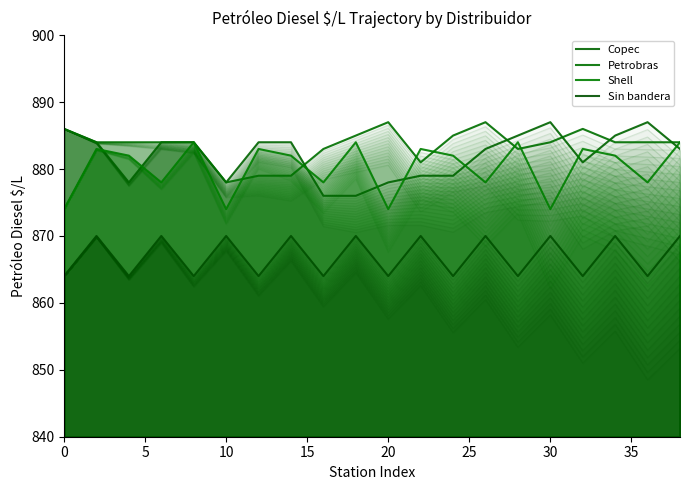

What is the value of the Copec point at the 10th from the left?

876